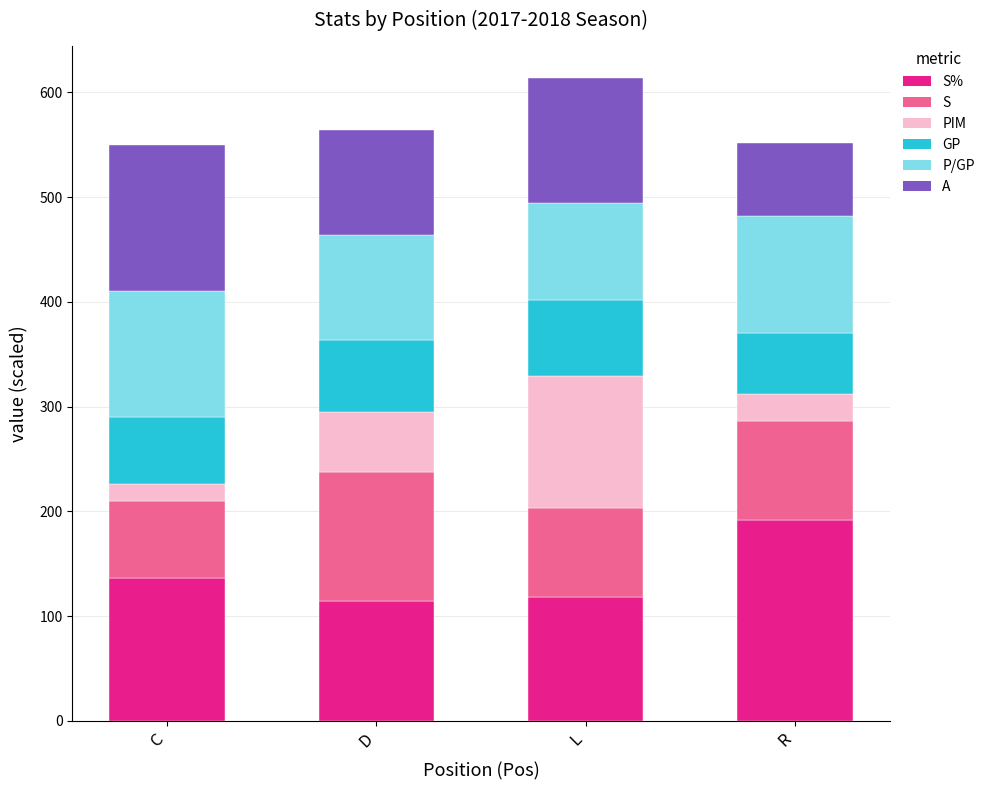

What is the total value across all series at R?

552